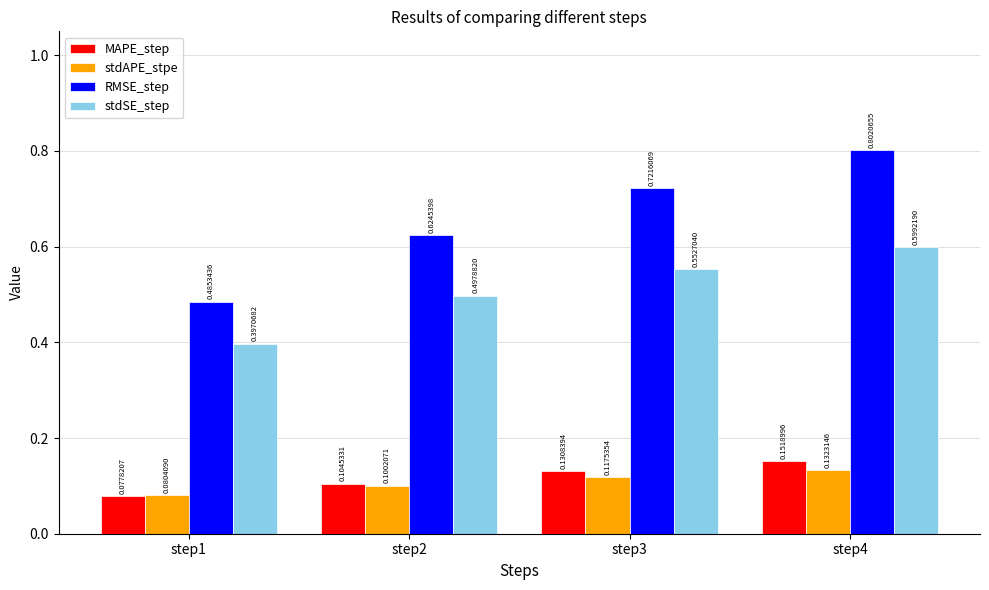

What is the greatest value displayed?

0.8